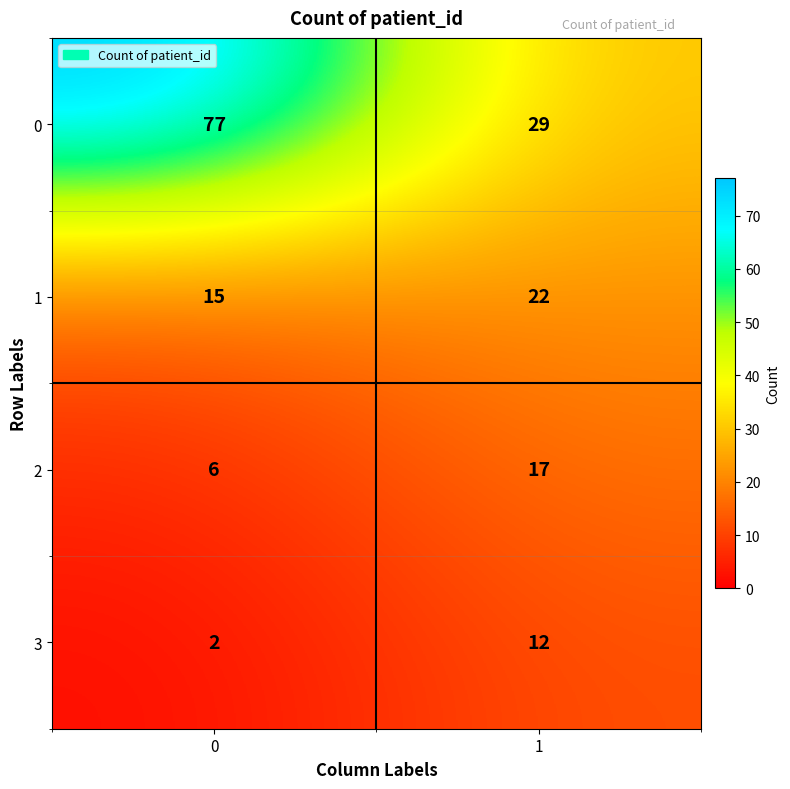

Reading left to right, transcribe all the data shown in this chart.

0: 77	29
1: 15	22
2: 6	17
3: 2	12